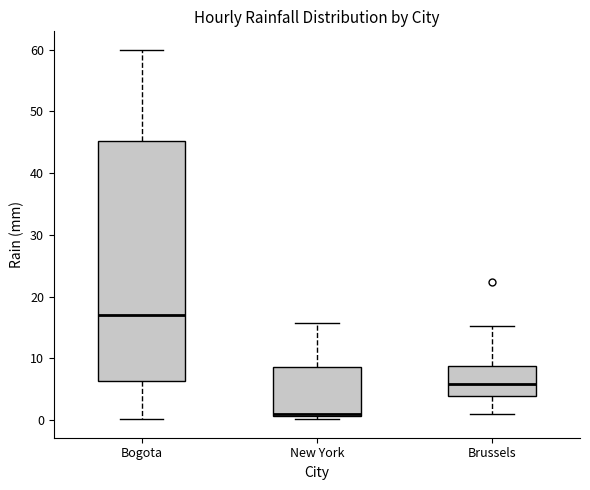

Where is the lower edge of the box for New York on the y-axis? The values are not printed on the chart, so give them approximately, as read against the axis.

1